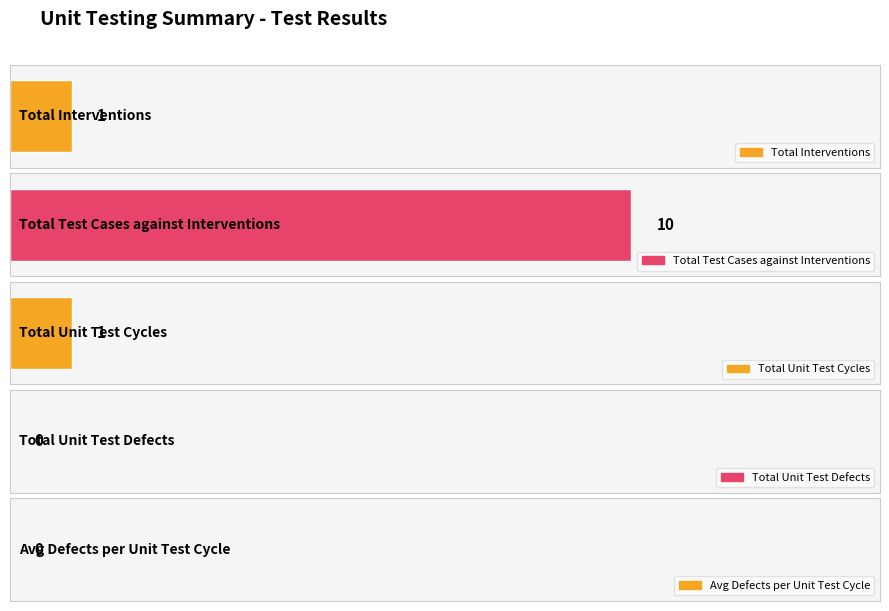

Count the values in the range 0 to 1.

4